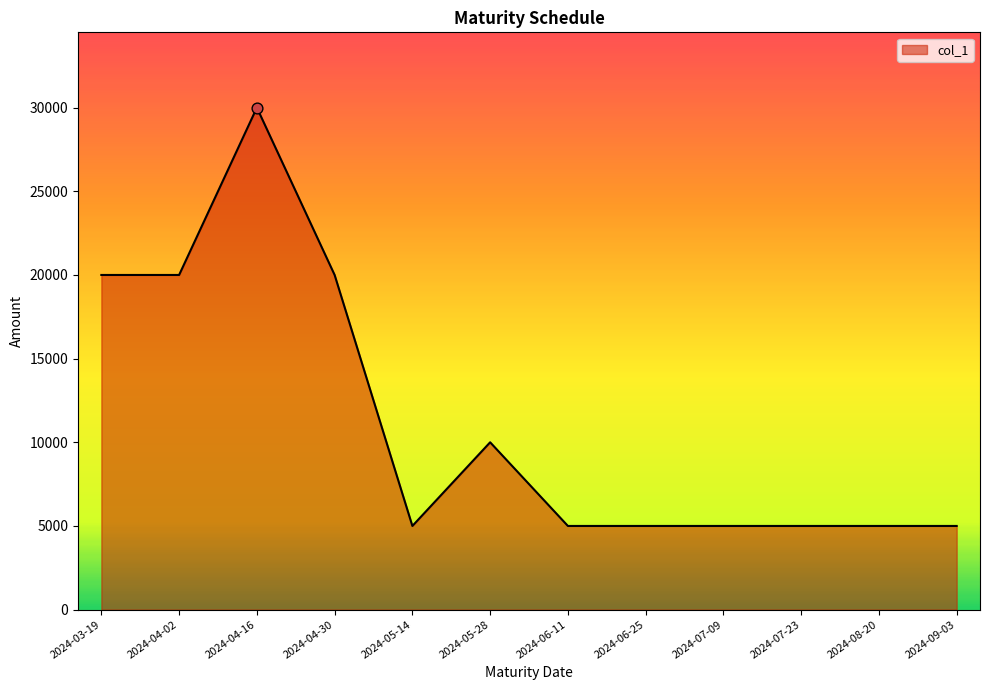

What is the change in value from 2024-05-28 to 2024-06-11?

-5000